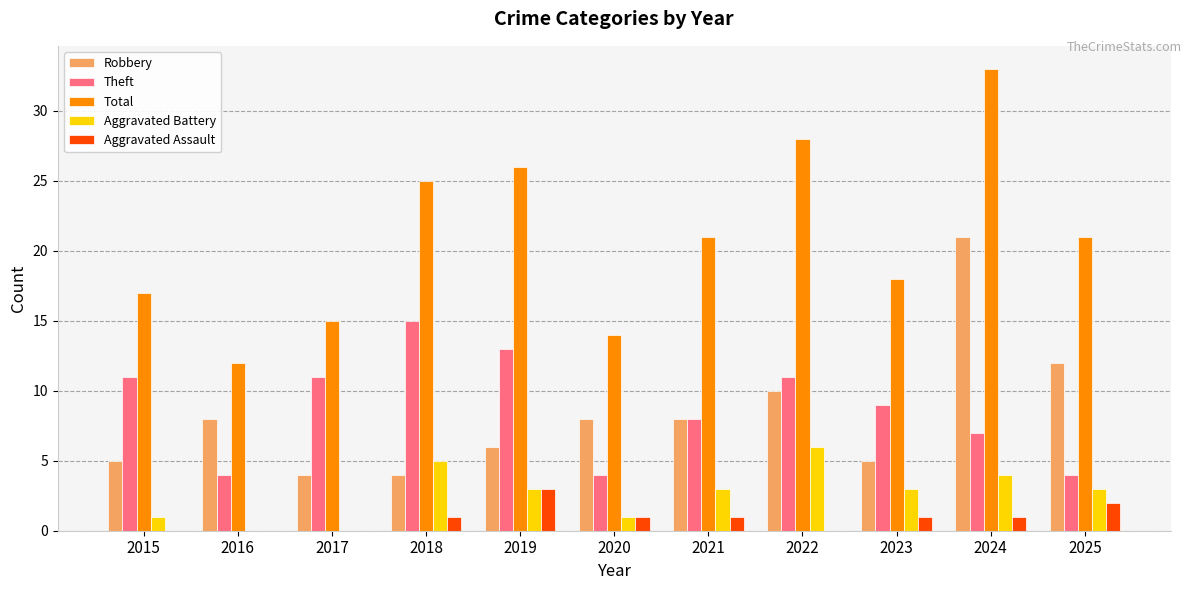

Count the number of data series in this chart.

5